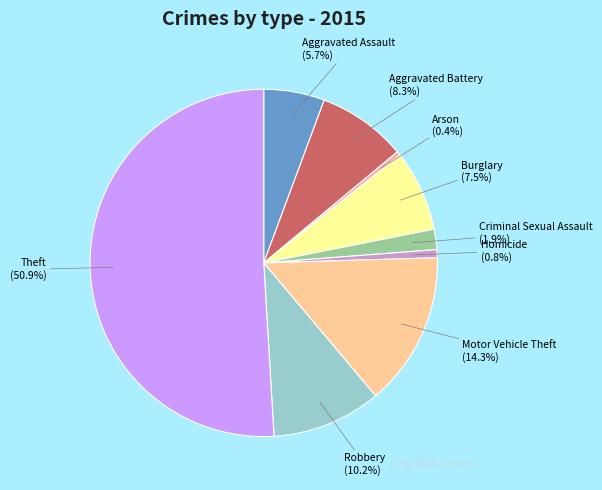

Is Burglary the majority of the pie?

No